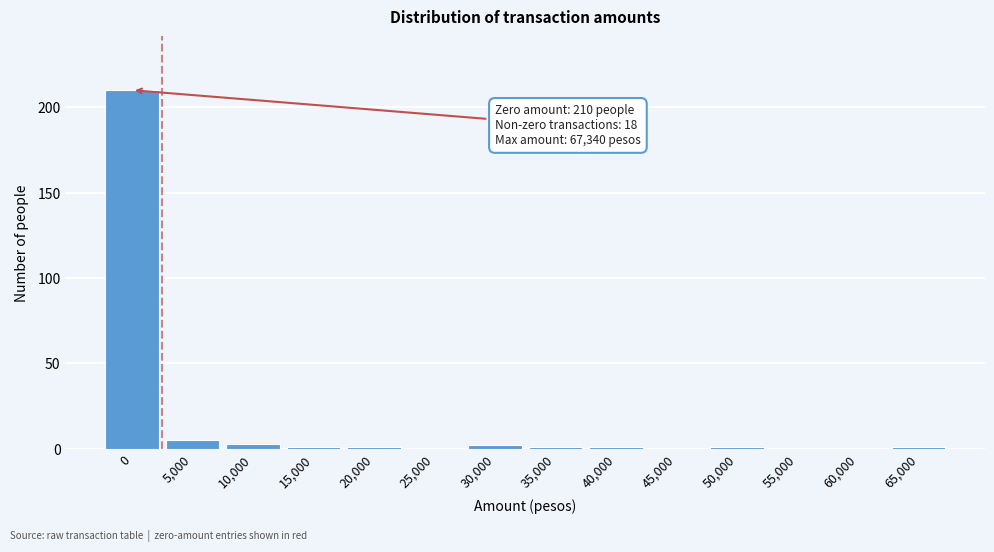

Reading left to right, transcribe all the data shown in this chart.

0=210	5,000=5	10,000=3	15,000=1	20,000=1	25,000=0	30,000=2	35,000=1	40,000=1	45,000=0	50,000=1	55,000=0	60,000=0	65,000=1